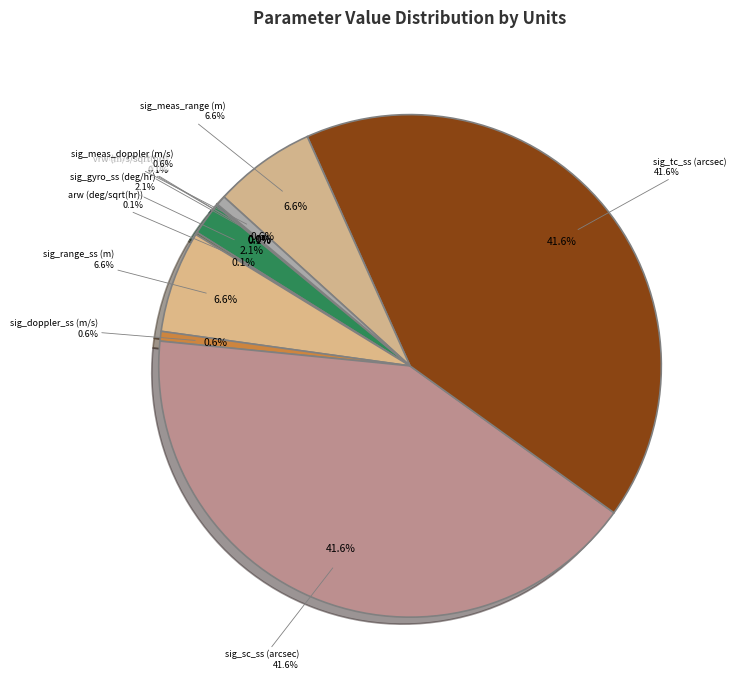

Combined, what portion of the pie is arcsec/axis (tc) and m/s/sqrt(hr)?

41.8%